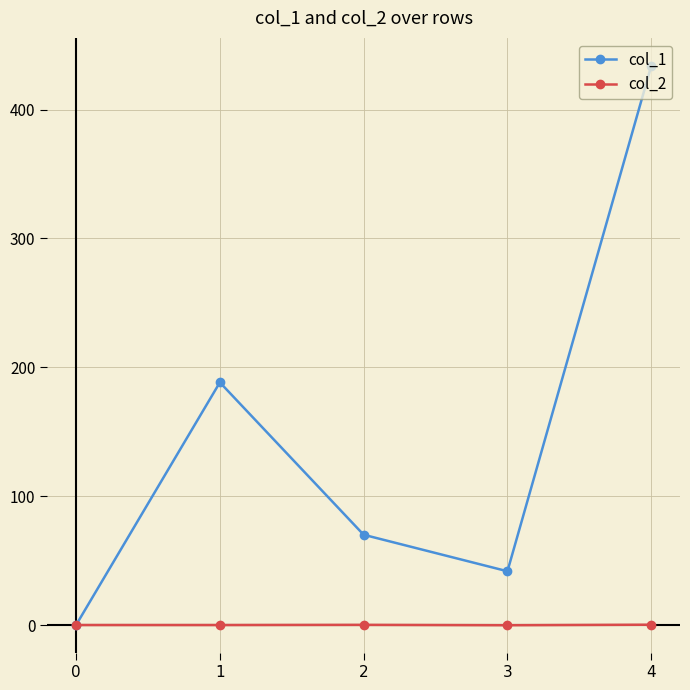

What is the difference between the col_1 values at 4 and 1?

245.6